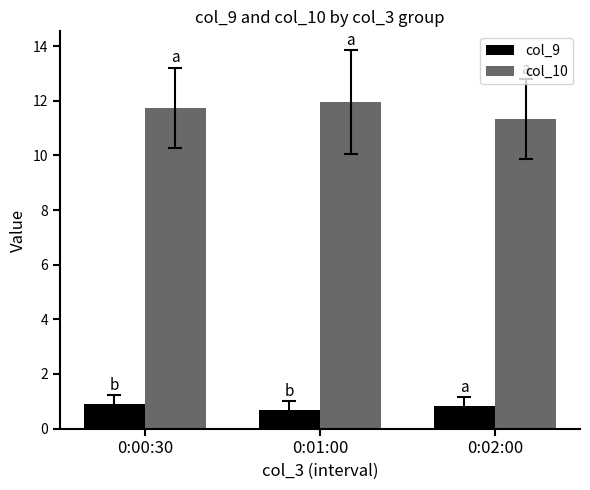

Does the chart contain stacked bars?

No